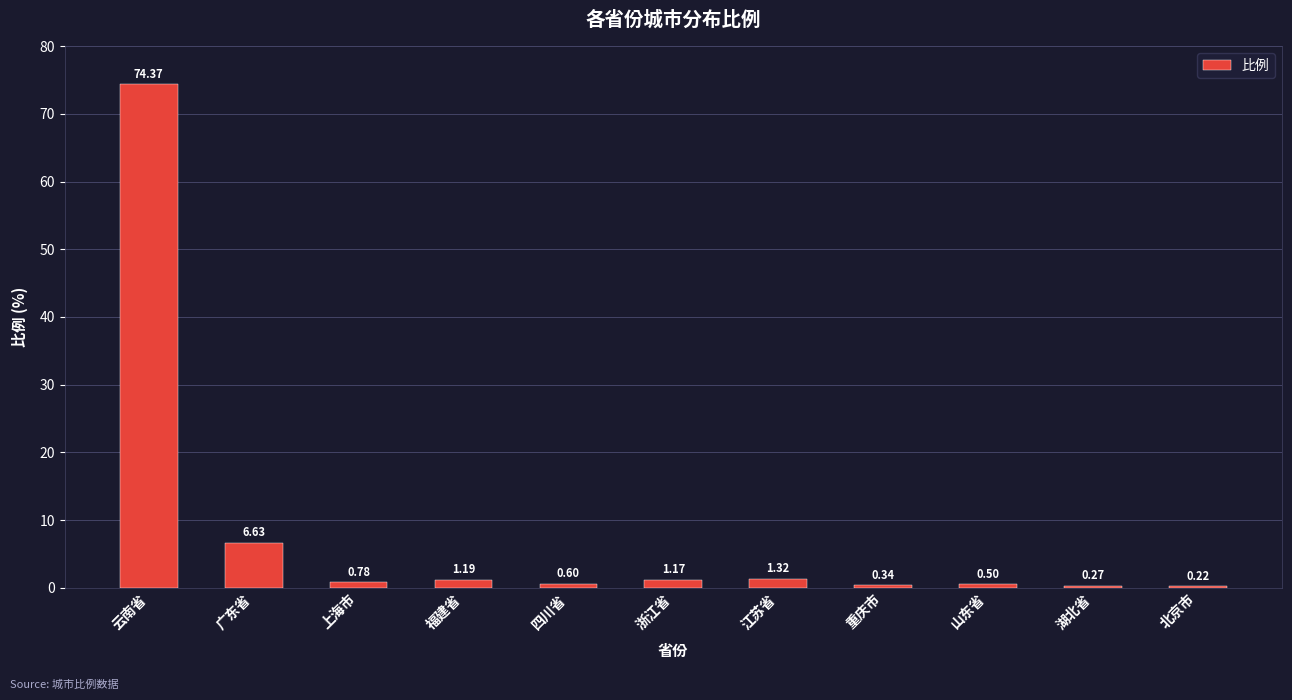

Where is the data nearest to the value 37?

广东省